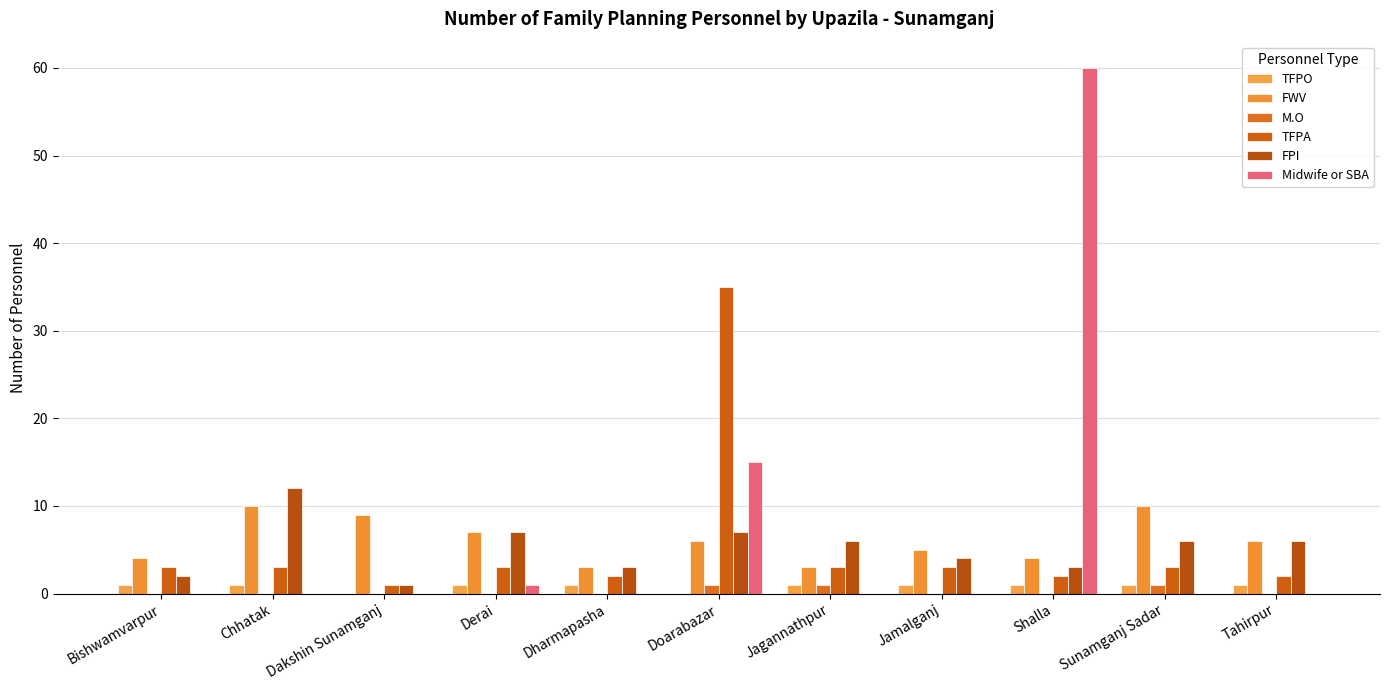

Which series has the widest spread of values?

Midwife or SBA